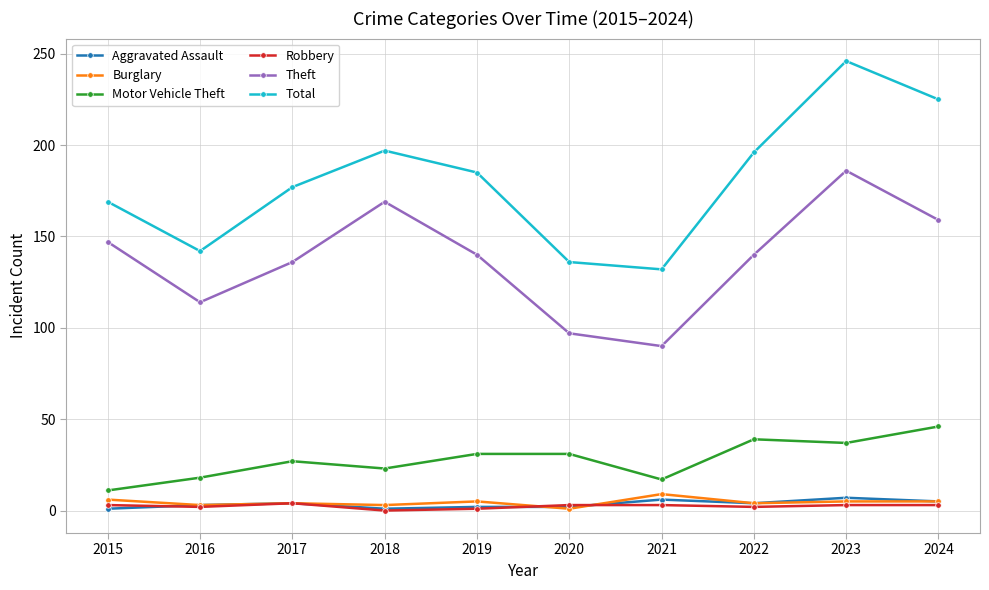

What is the maximum value shown in the chart?

246